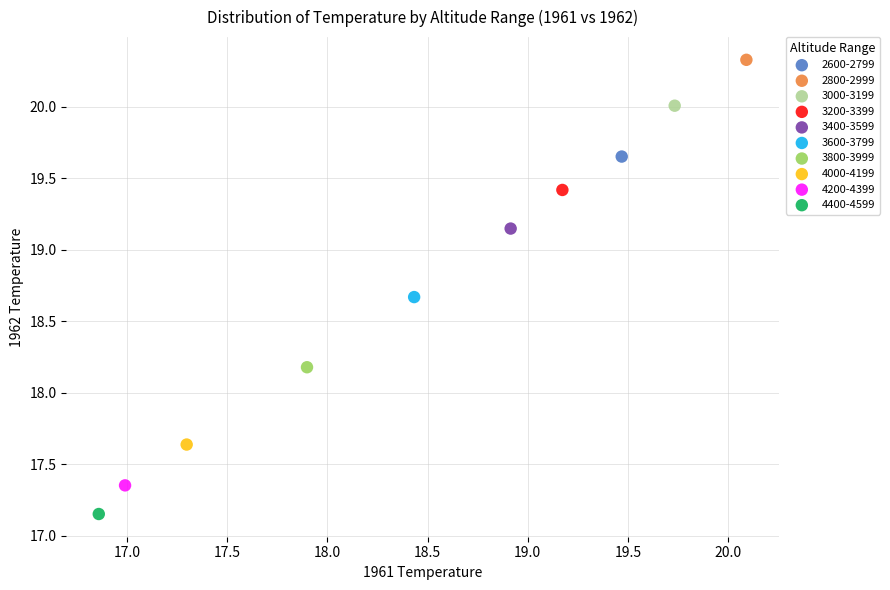

What are all the series names shown in the legend?

2600-2799, 2800-2999, 3000-3199, 3200-3399, 3400-3599, 3600-3799, 3800-3999, 4000-4199, 4200-4399, 4400-4599